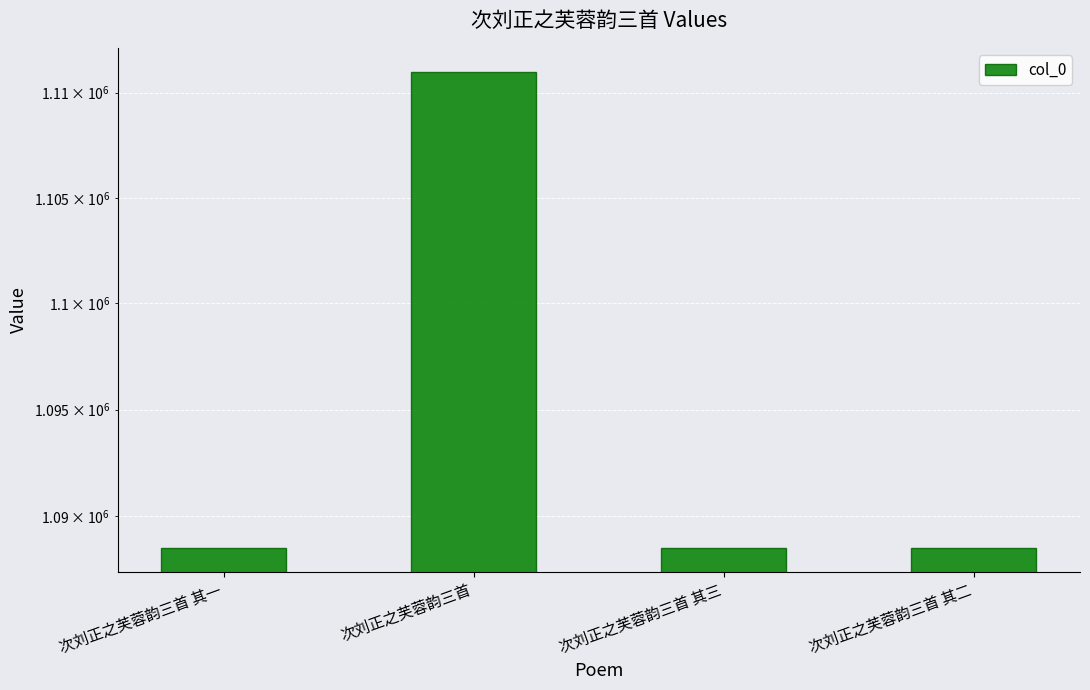

Rank the categories by value from lowest to highest.

次刘正之芙蓉韵三首 其一, 次刘正之芙蓉韵三首 其二, 次刘正之芙蓉韵三首 其三, 次刘正之芙蓉韵三首